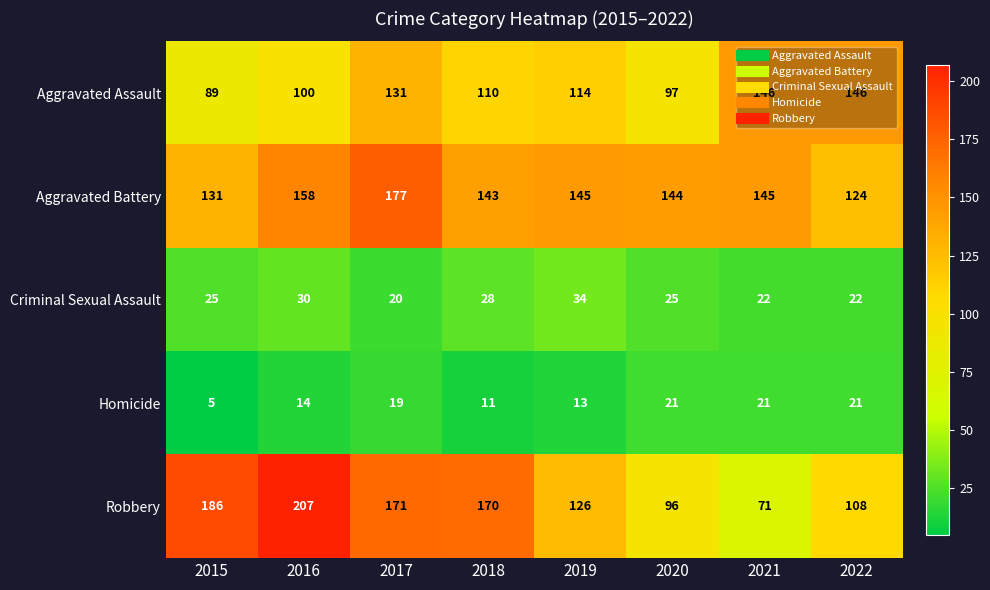

What is the spread (max minus min) of values at 2020?

123